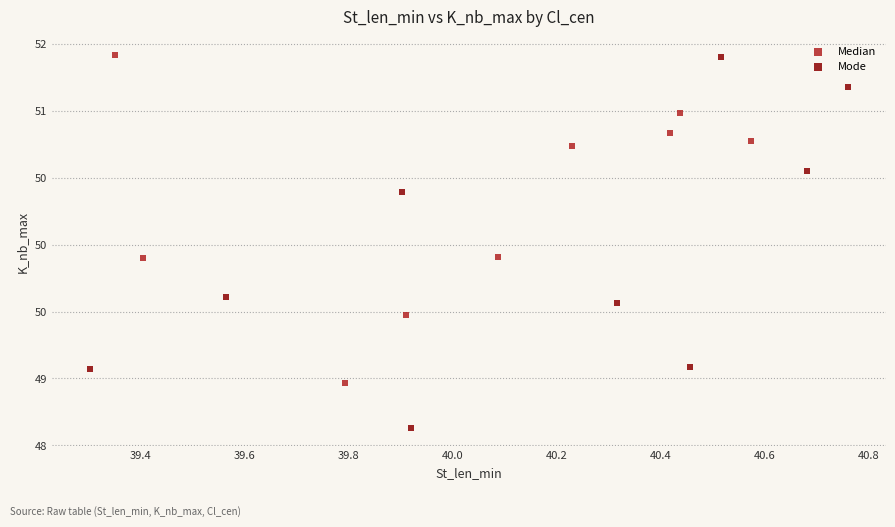

What are all the series names shown in the legend?

Median, Mode